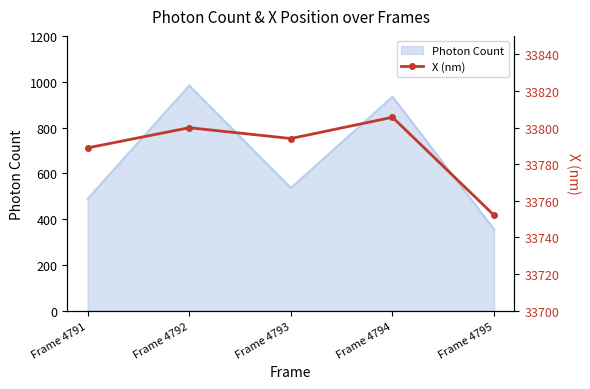

How many lines are shown in the chart?

1